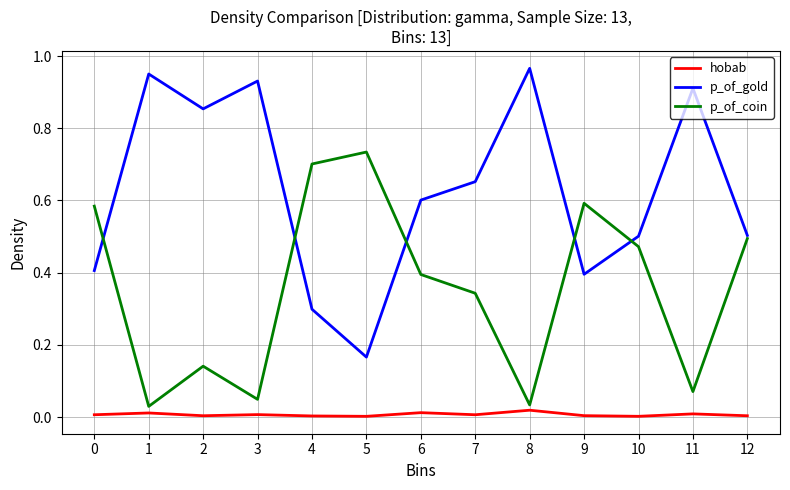

List the series in order of their overall mean, lowest first.

hobab, p_of_coin, p_of_gold